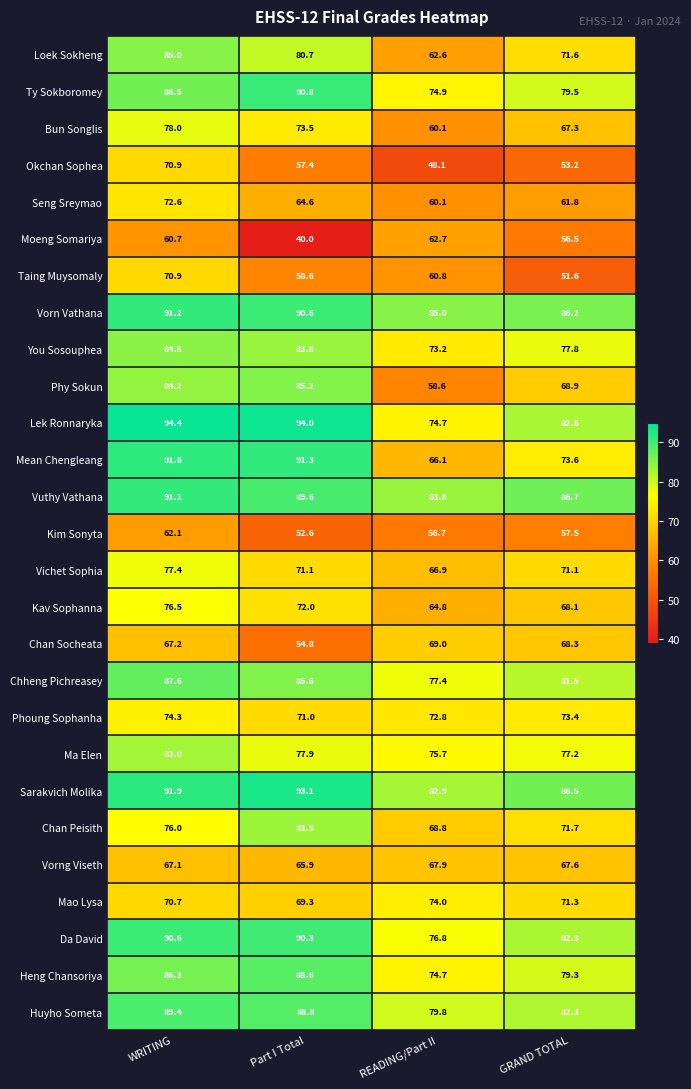

What is the maximum value shown in the chart?

94.4